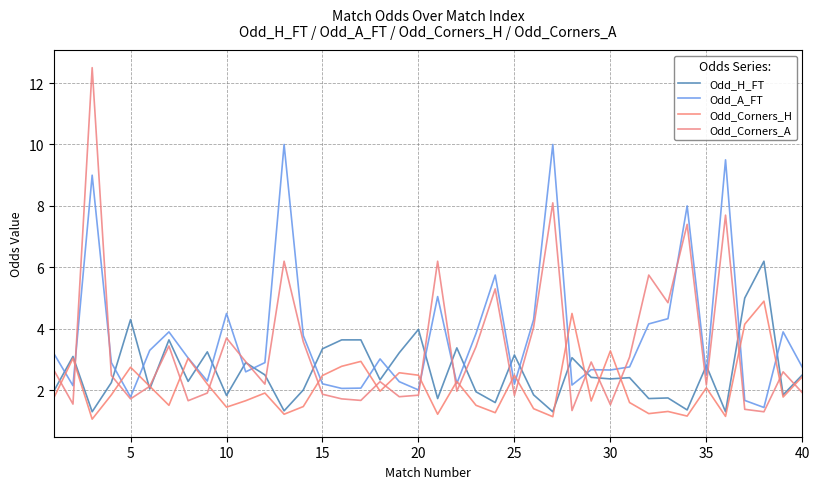

How many lines are shown in the chart?

4